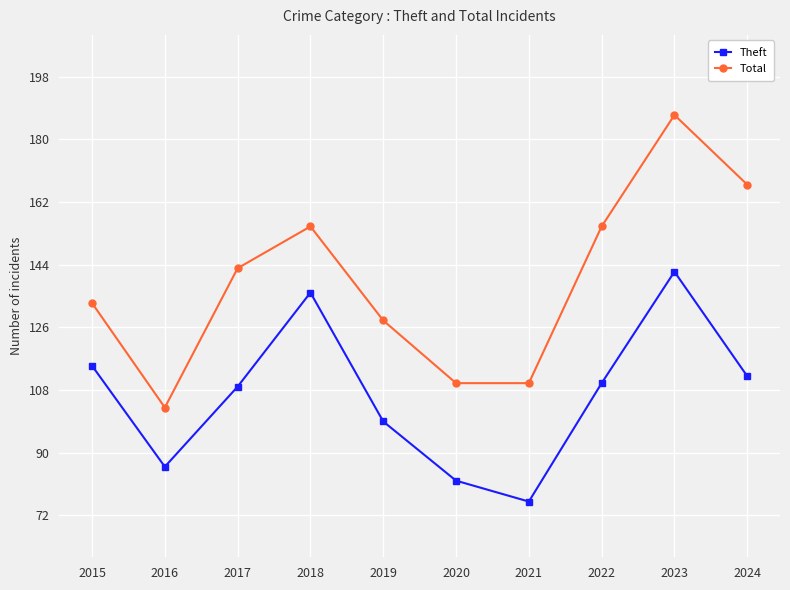

True or false: Total has a value of 311 at 2023.

False